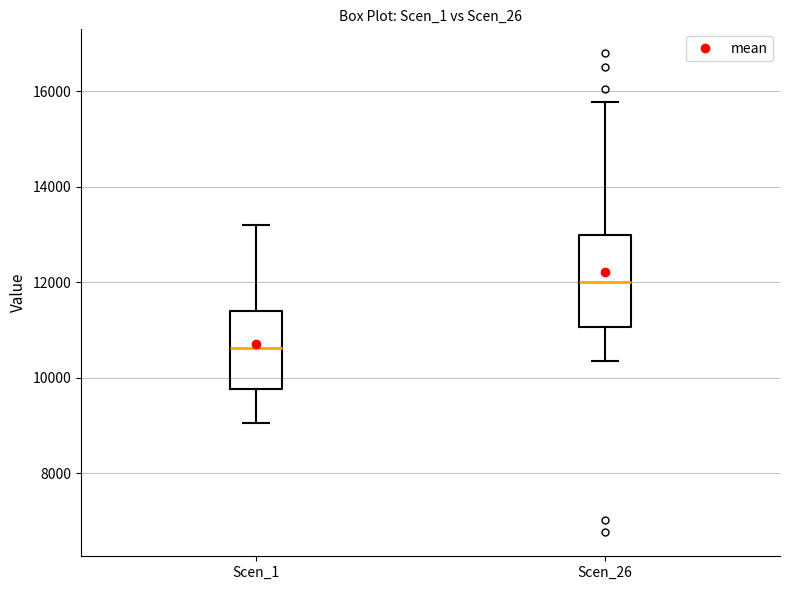

Where is the lower edge of the box for Scen_1 on the y-axis? The values are not printed on the chart, so give them approximately, as read against the axis.

9800